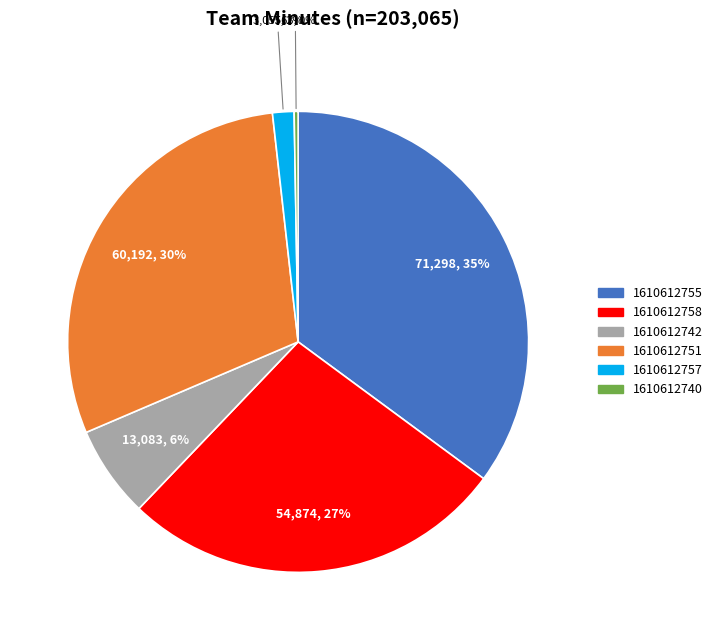

The 1610612751 slice represents 30% of the pie. True or false?

True